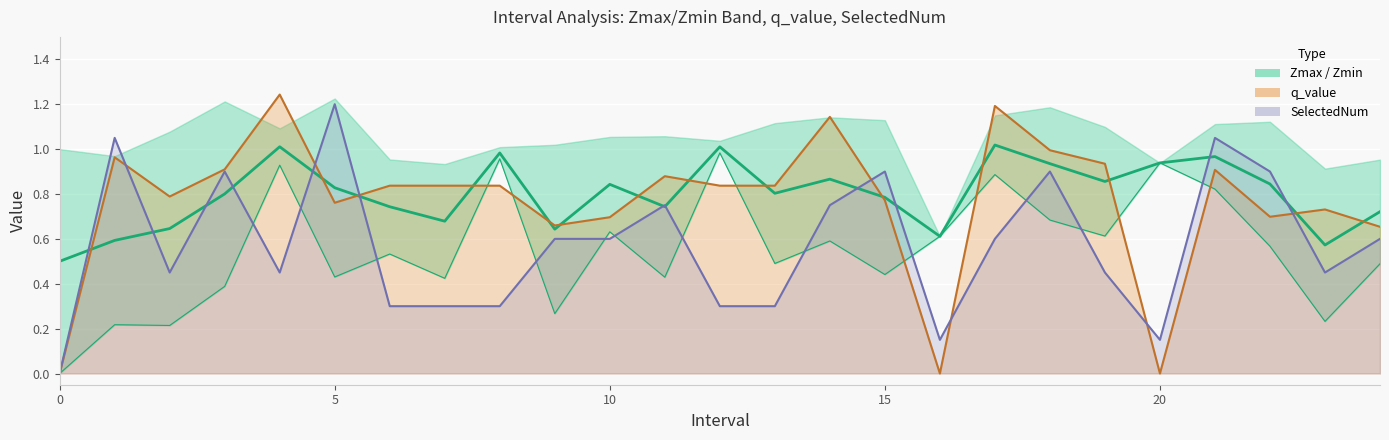

What is the highest value of the Zmax series?

1.0